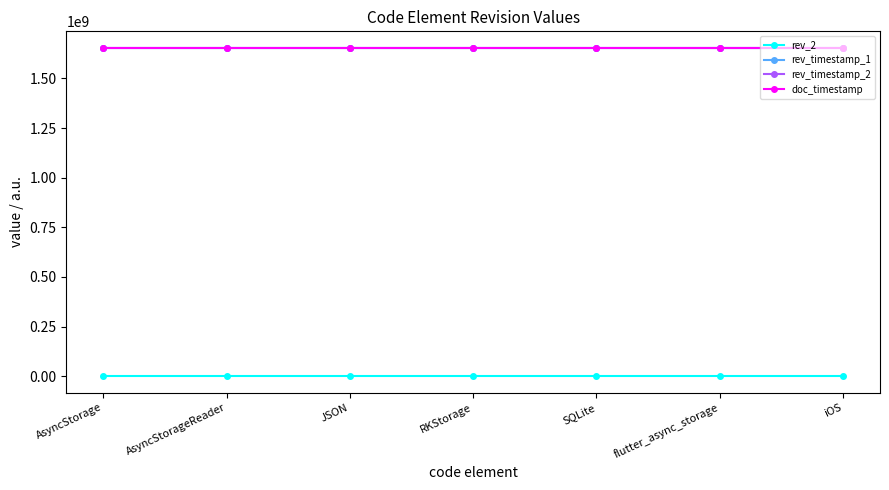

Between JSON and flutter_async_storage, which series saw the biggest shift?

rev_2